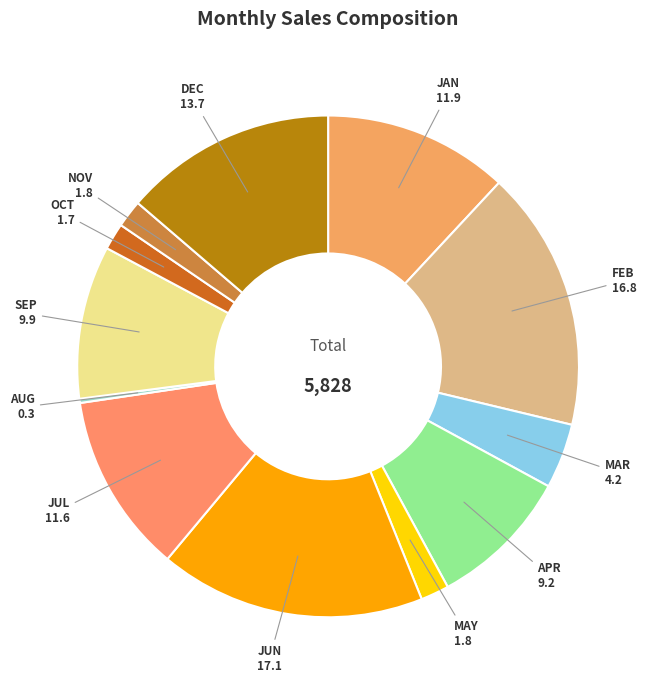

Which has a higher value, JUL or MAY?

JUL